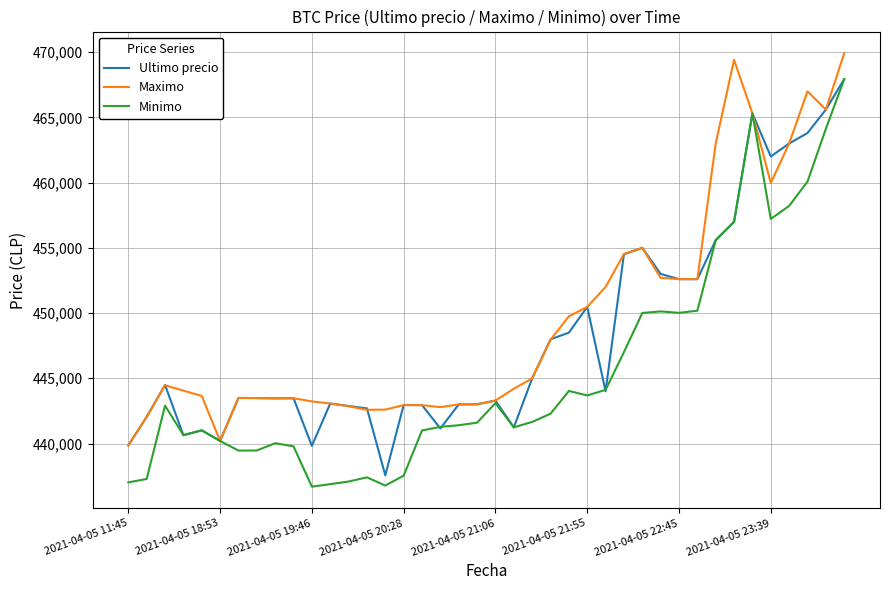

What is the difference between the maximum and minimum values in the Maximo series?

30061